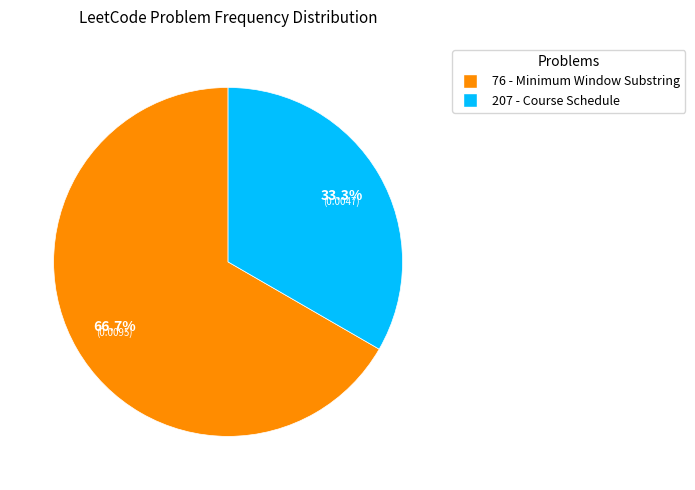

What percentage is NOT represented by 207 - Course Schedule?

66.7%